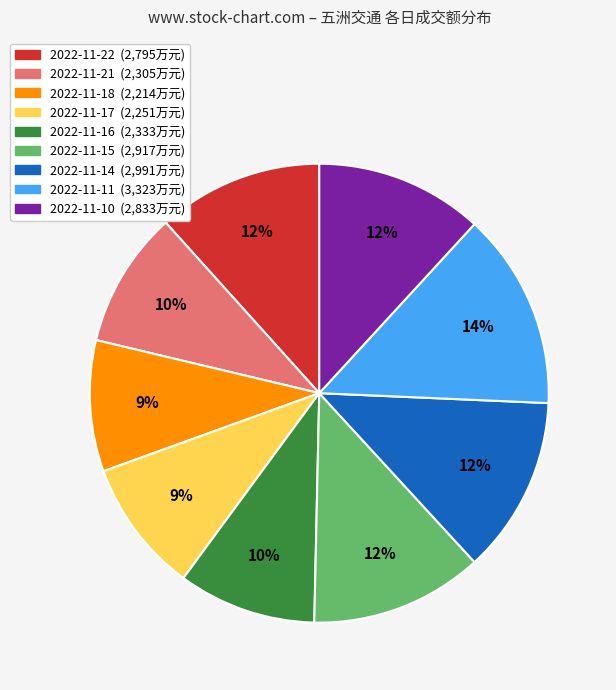

Is there a majority slice in this chart?

No